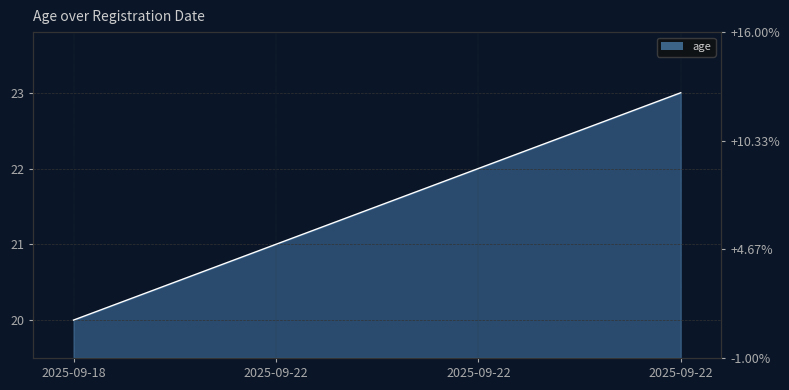

List the labels in order of value, largest first.

2025-09-22, 2025-09-22, 2025-09-22, 2025-09-18